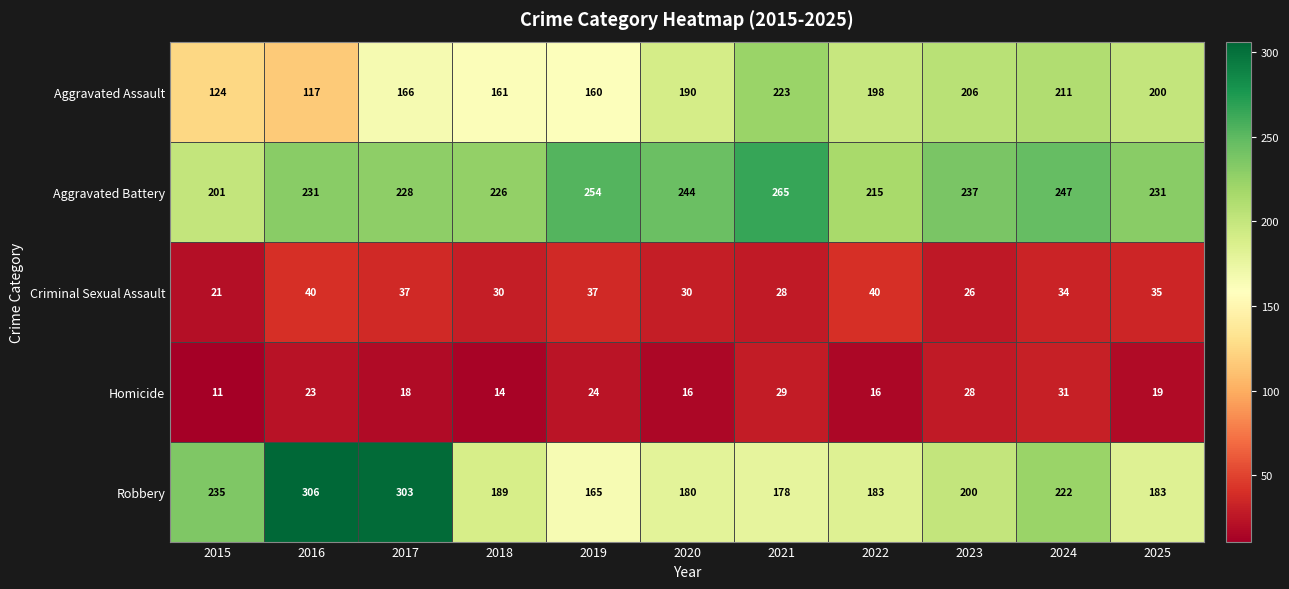

How many Criminal Sexual Assault values are between 28 and 37?

7